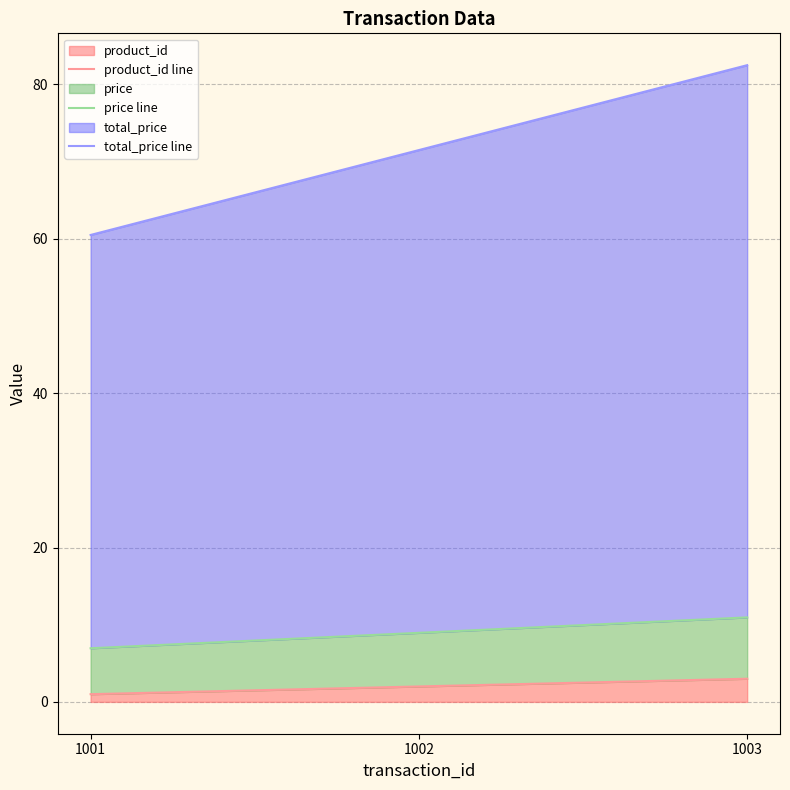

What is the approximate value of total_price line at 1003?

82.5